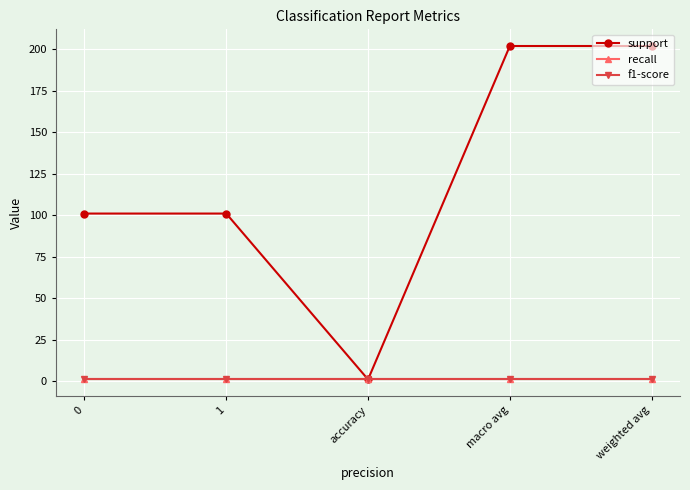

Which series changed the most between 1 and macro avg?

support